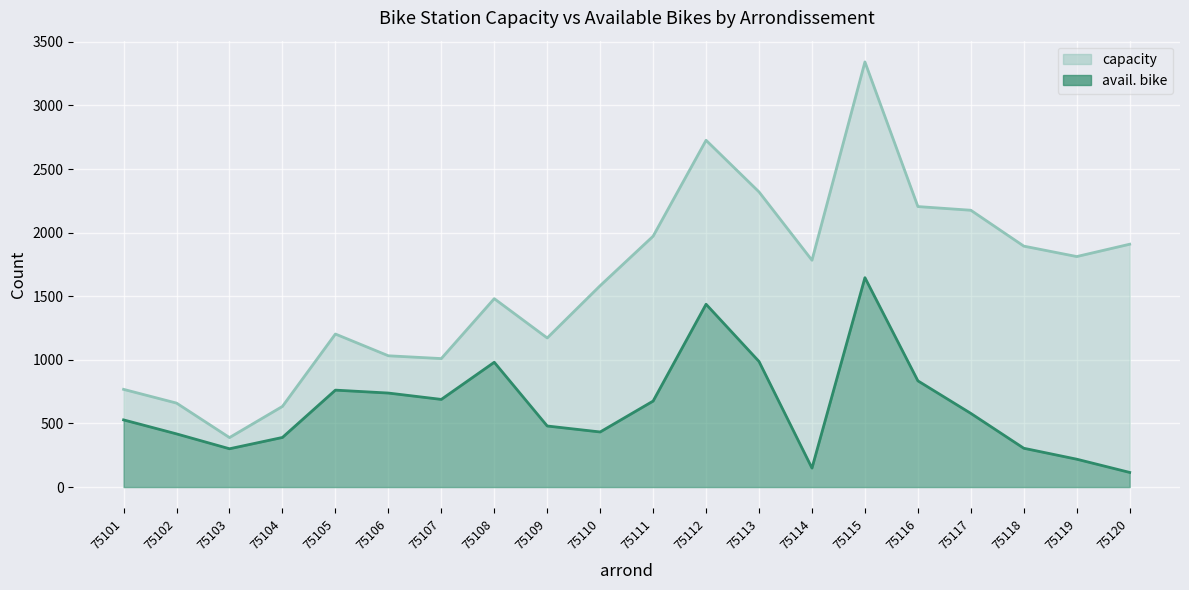

What is the value of the avail. bike point at the 16th from the left?

835